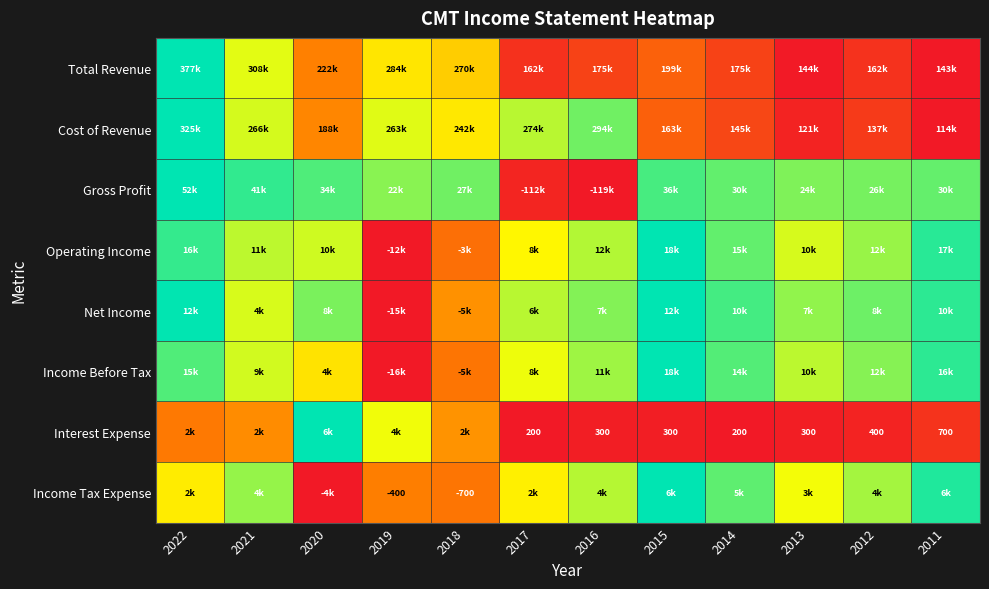

At which category is the sum across all series the highest?

2022